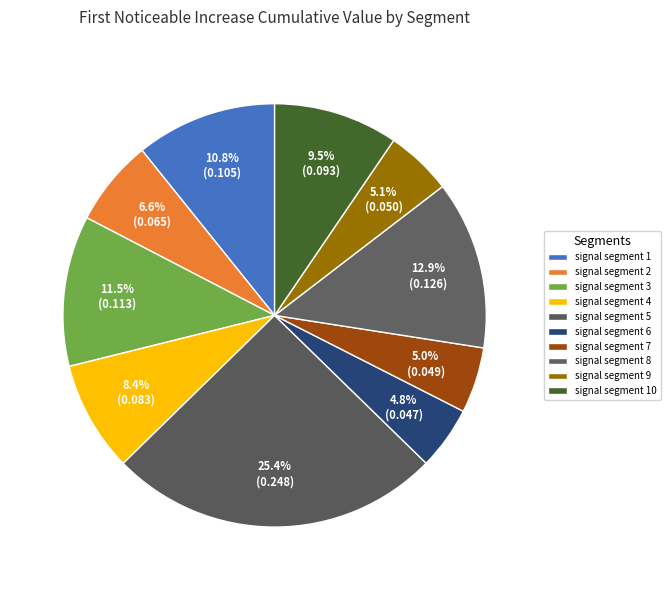

The signal segment 5 slice represents 11% of the pie. True or false?

False